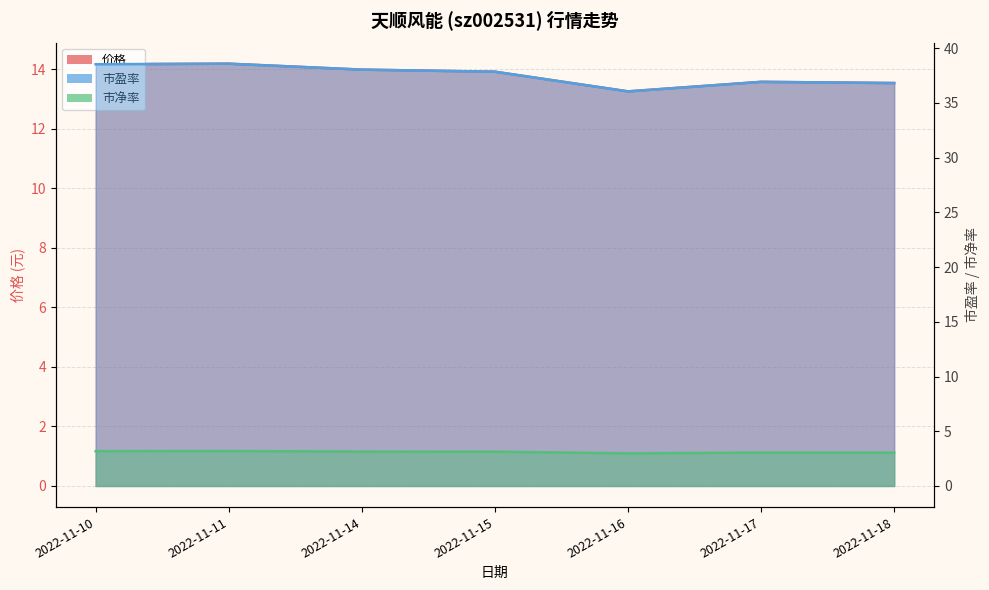

Which series has the widest spread of values?

市盈率